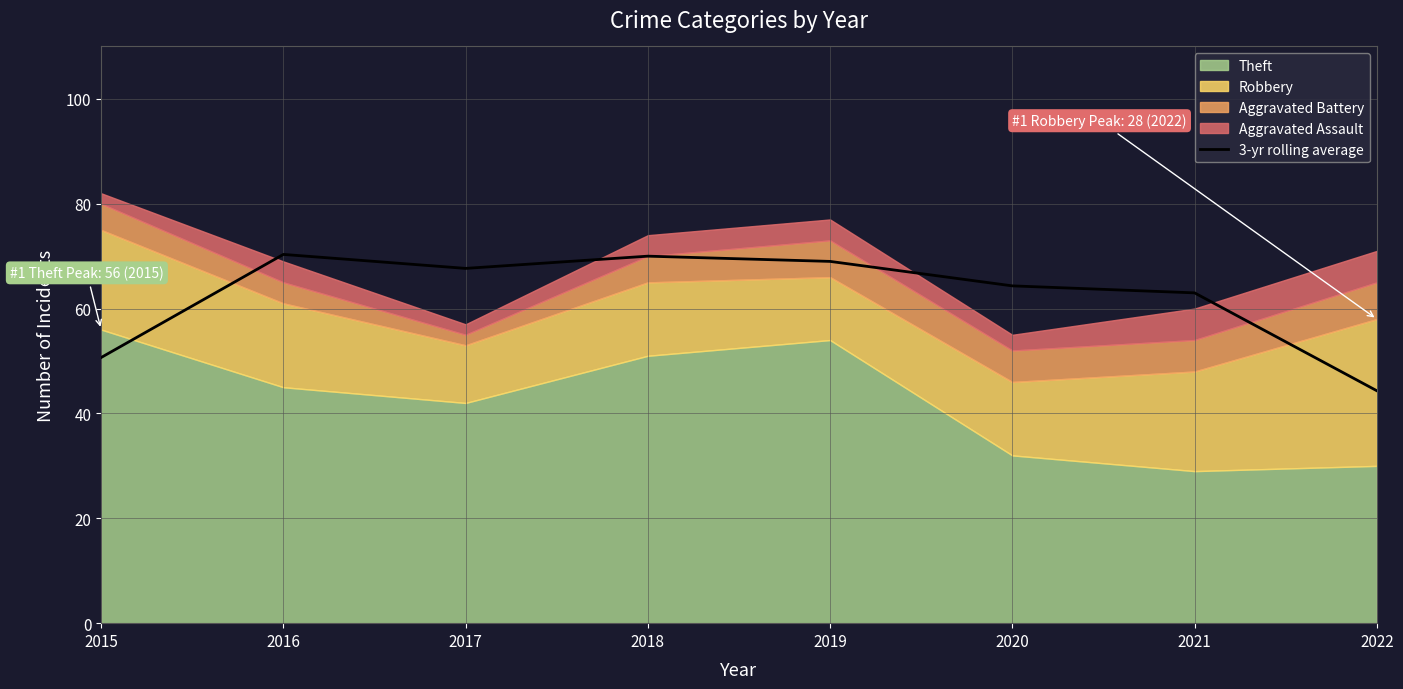

Reading left to right, what are all the values shown in this chart?

2015=50.7	2016=70.3	2017=67.7	2018=70.0	2019=69.0	2020=64.3	2021=63.0	2022=44.3